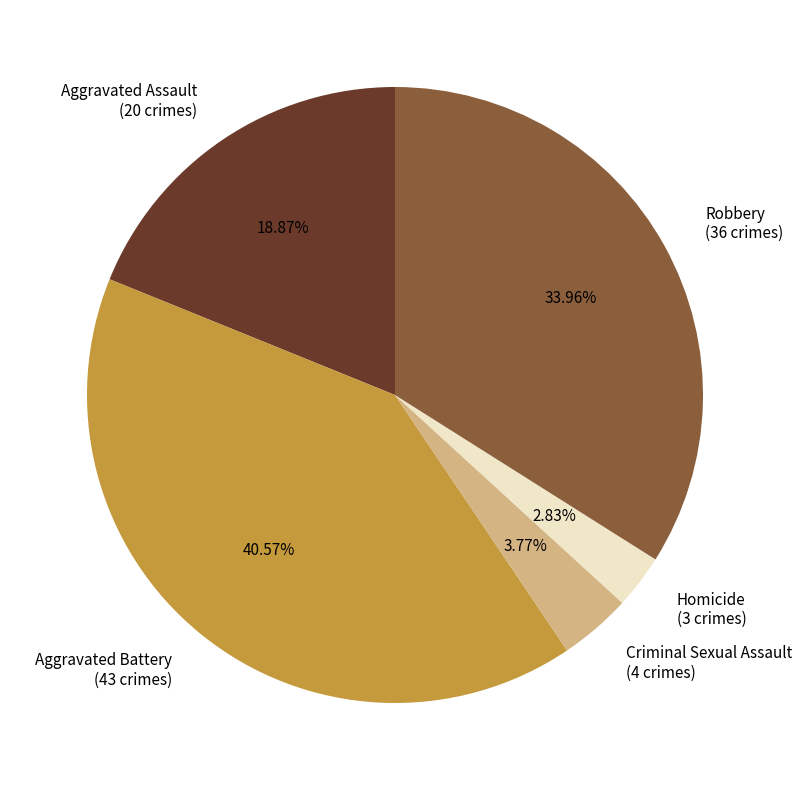

To the nearest percent, what portion does Homicide represent?

3%